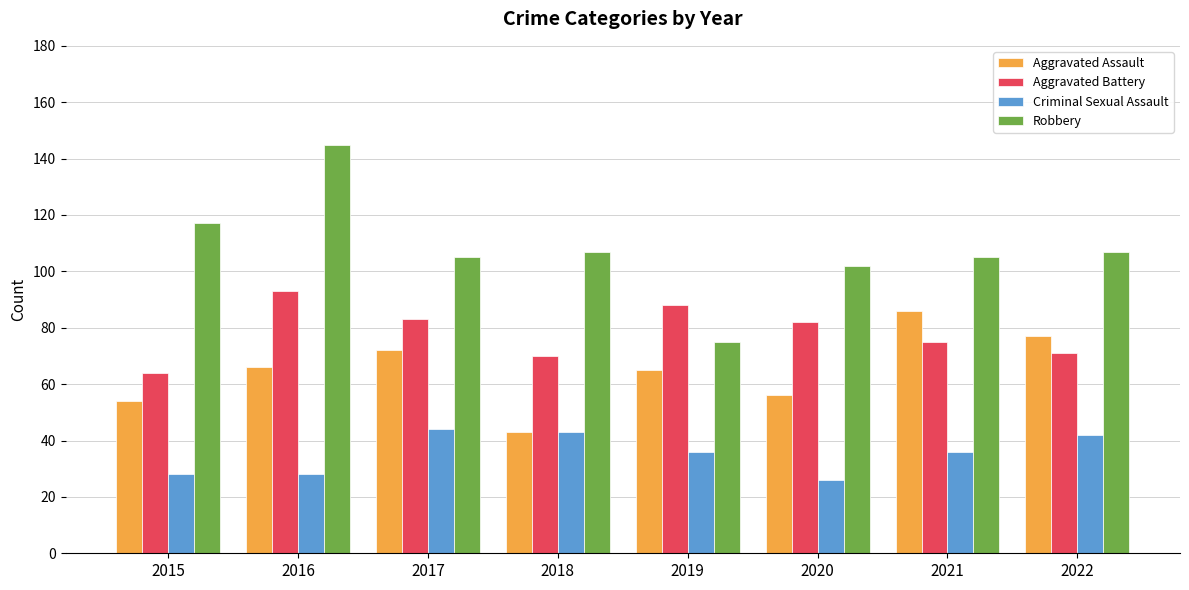

Where does the Criminal Sexual Assault series first go above 36?

2017